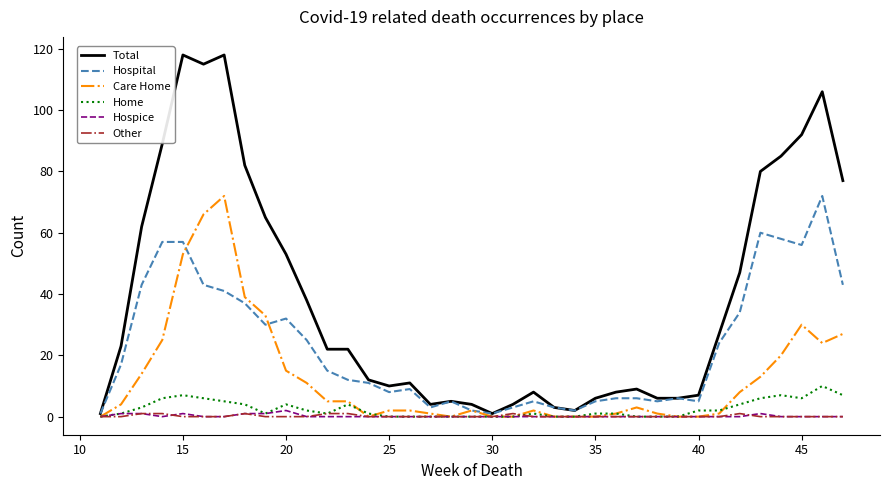

What is the maximum value shown in the chart?

118